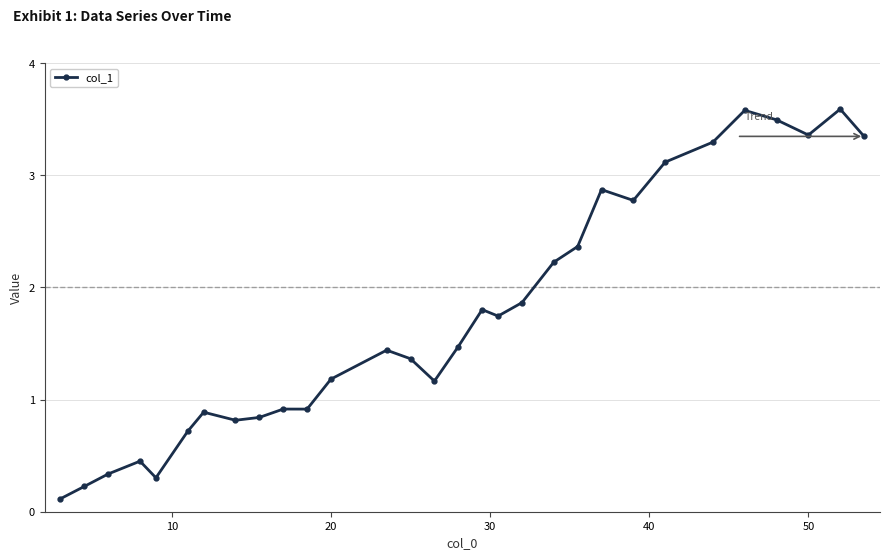

Count the number of data series in this chart.

1